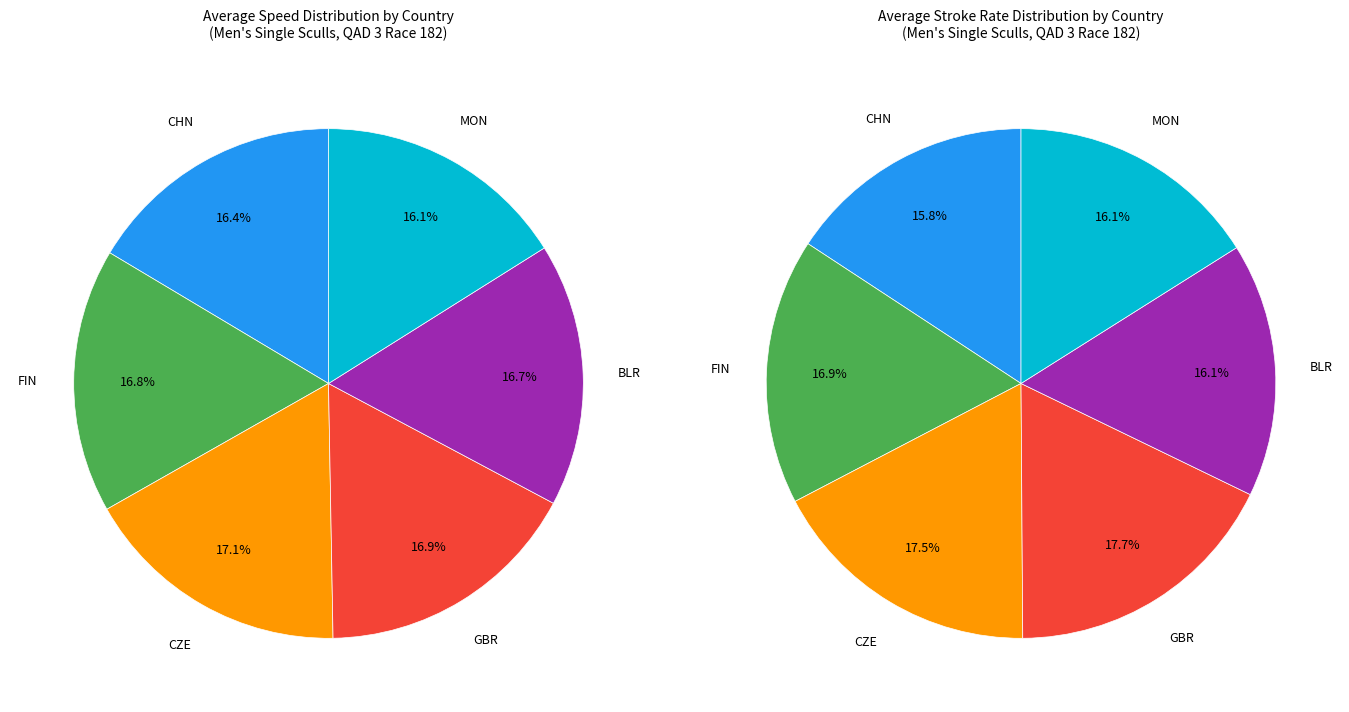

Is it true that BLR is 21% of the pie?

False